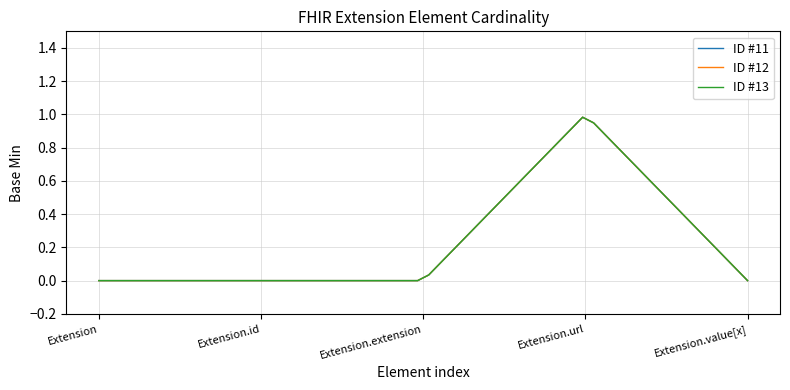

Does the chart have visible grid lines?

Yes